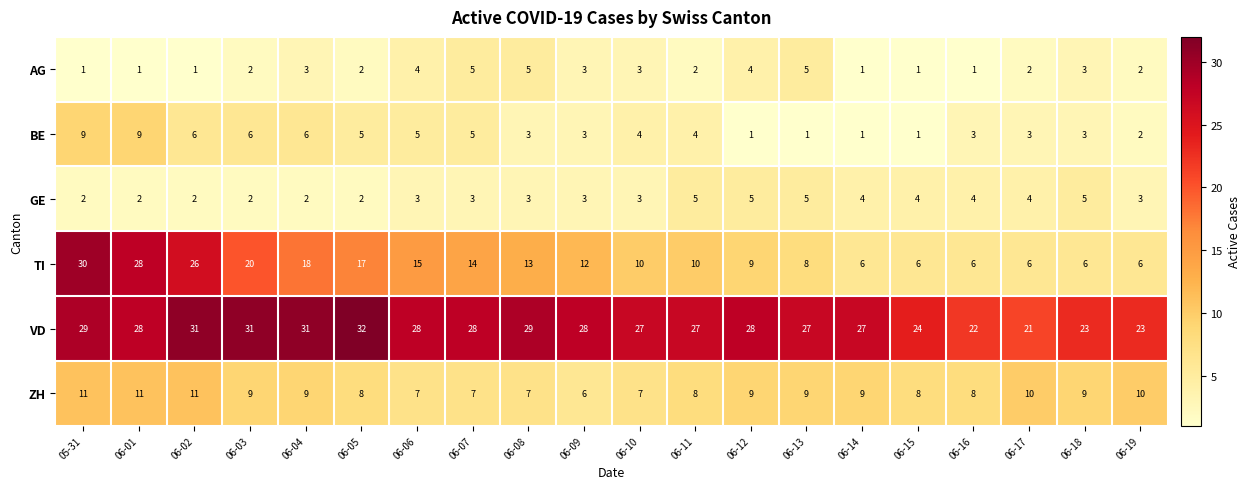

What is the maximum value shown in the chart?

32